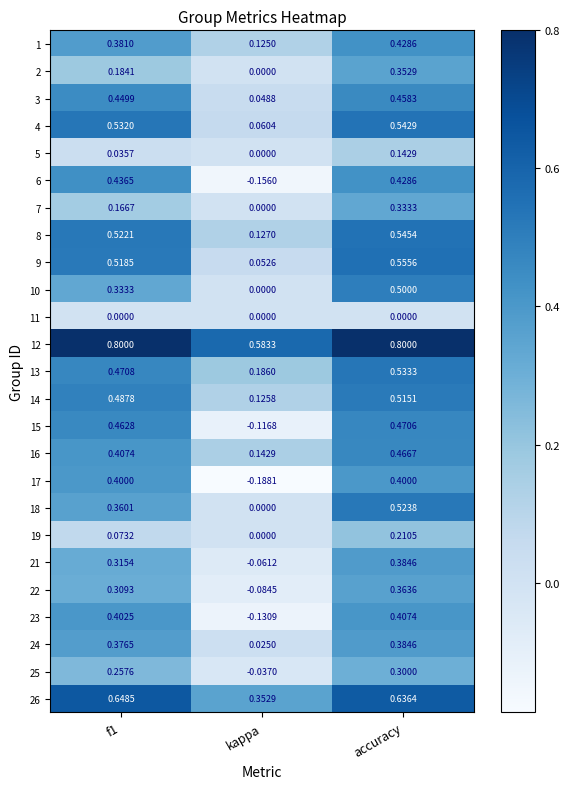

At which label is 22 closest to 0?

kappa